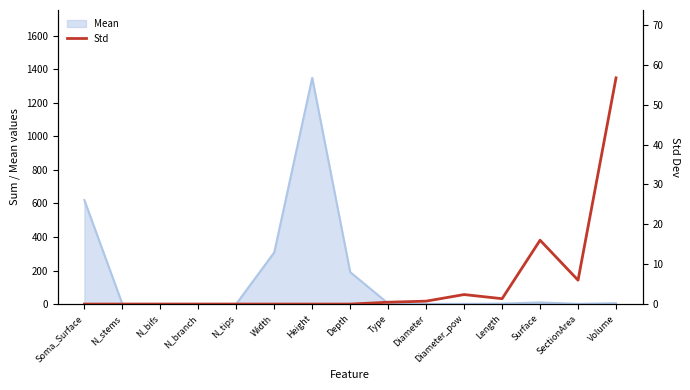

Reading left to right, extract all data points from this chart.

Soma_Surface=0.0	N_stems=0.0	N_bifs=0.0	N_branch=0.0	N_tips=0.0	Width=0.0	Height=0.0	Depth=0.0	Type=0.5	Diameter=0.7	Diameter_pow=2.4	Length=1.4	Surface=16.0	SectionArea=6.0	Volume=56.8